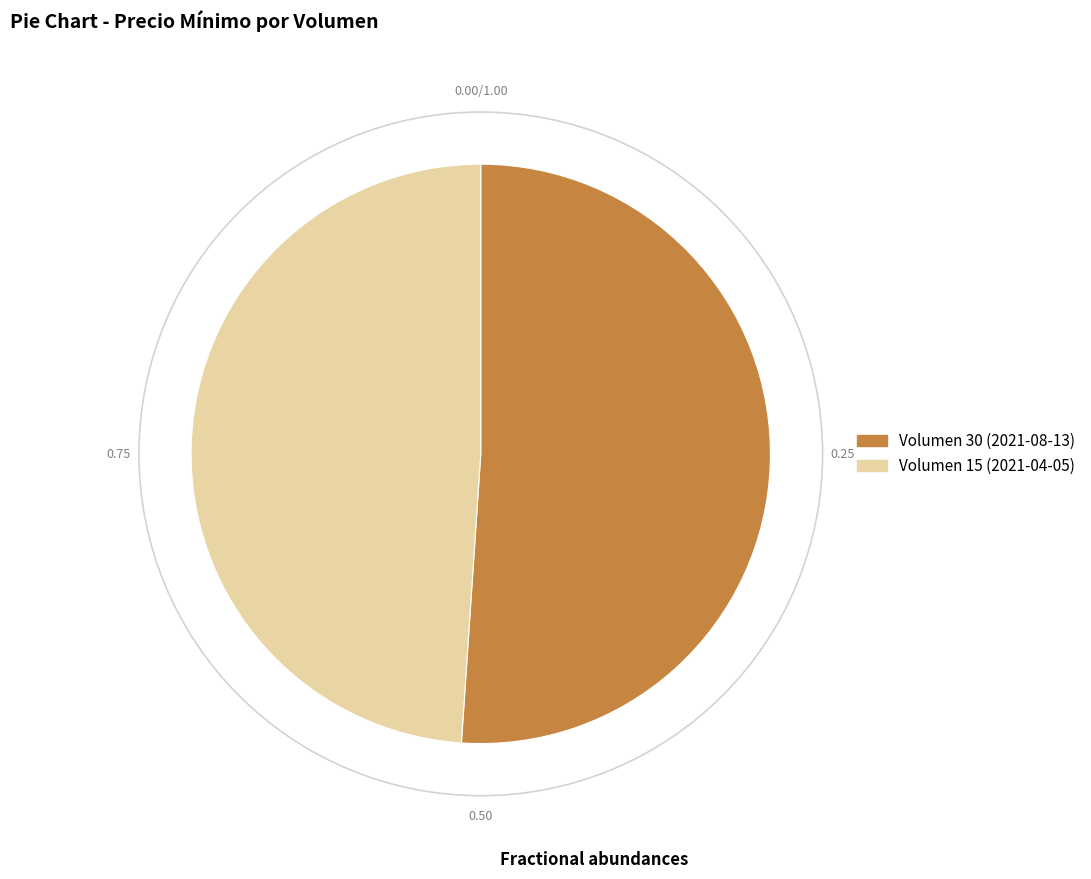

Which has a higher value, Volumen 15 (2021-04-05) or Volumen 30 (2021-08-13)?

Volumen 30 (2021-08-13)